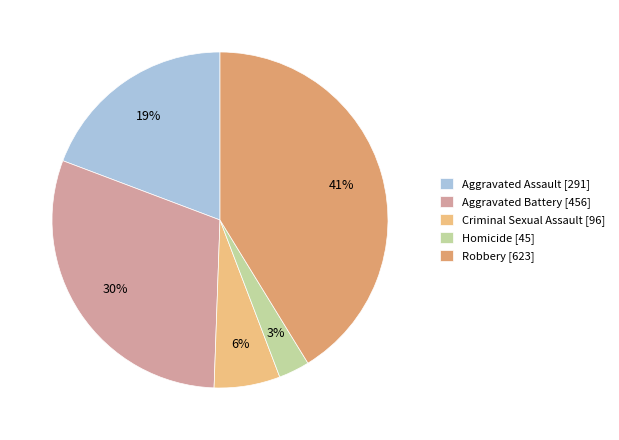

Does any single category account for the majority?

No